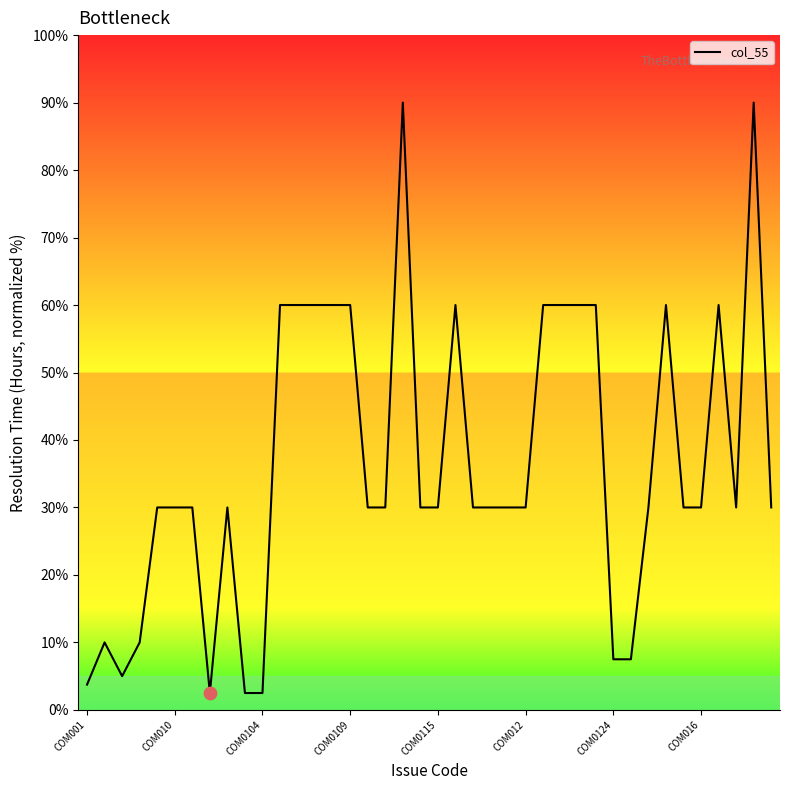

What is the difference between the maximum and minimum values?

87.5